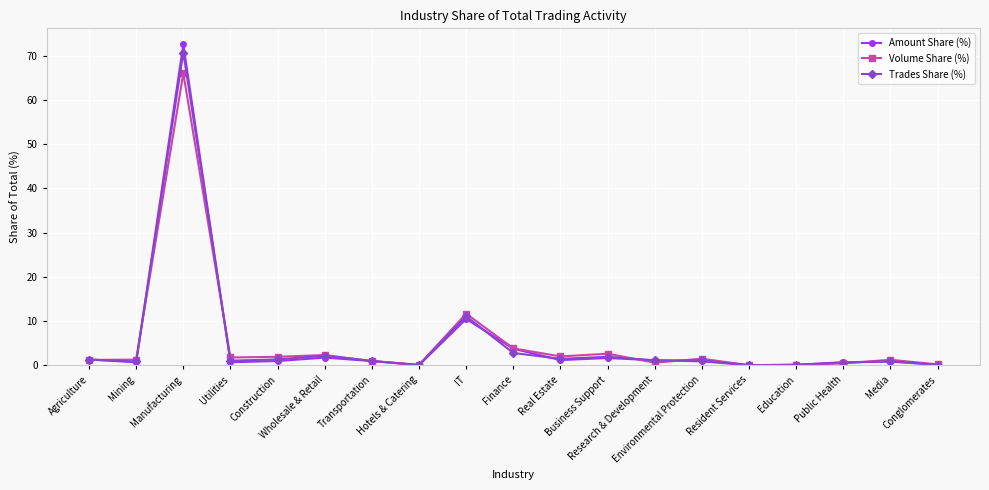

At which category does the chart reach its peak across all series?

Manufacturing